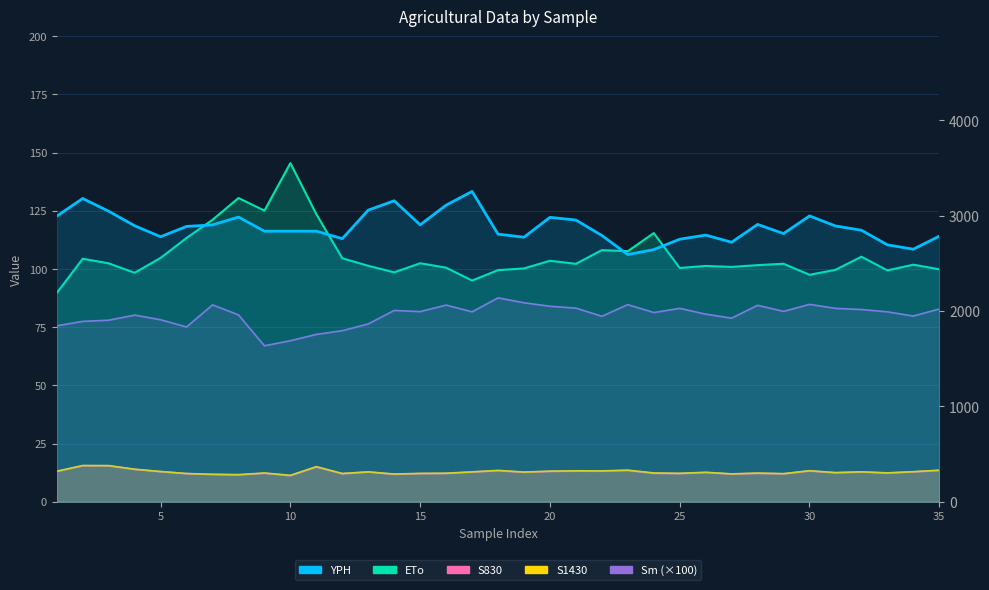

In Sm (×100), how many points are higher than both neighbors (excluding endpoints)?

9